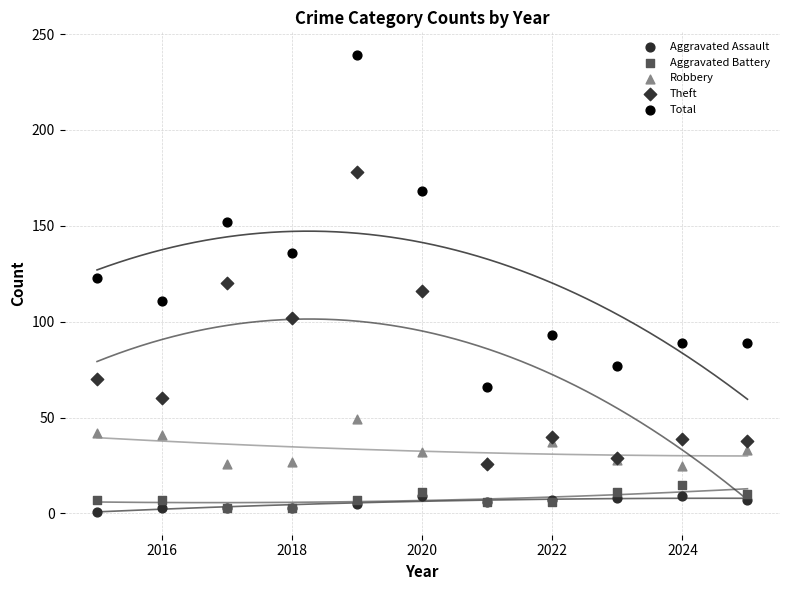

Which series contains the highest Y value?

Total